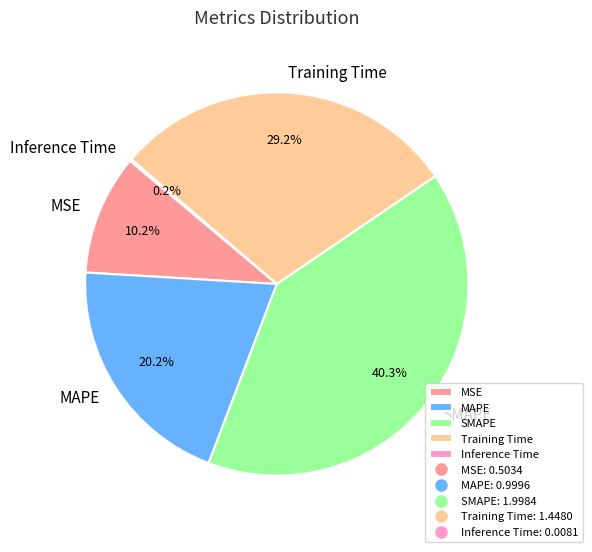

Which has a higher value, Training Time or MAPE?

Training Time